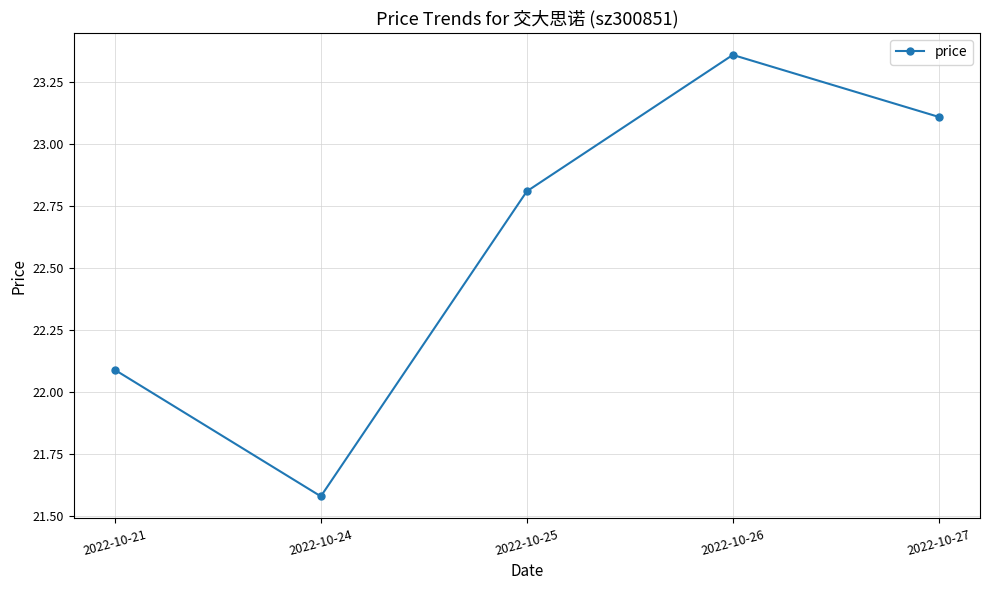

Rank the categories by value from highest to lowest.

2022-10-26, 2022-10-27, 2022-10-25, 2022-10-21, 2022-10-24